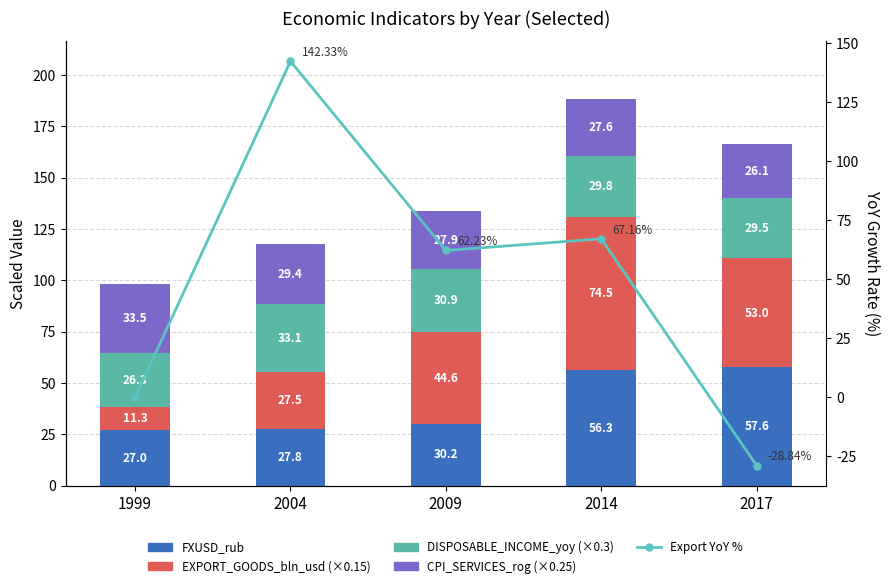

What is the sum of all CPI_SERVICES_rog values?

144.6